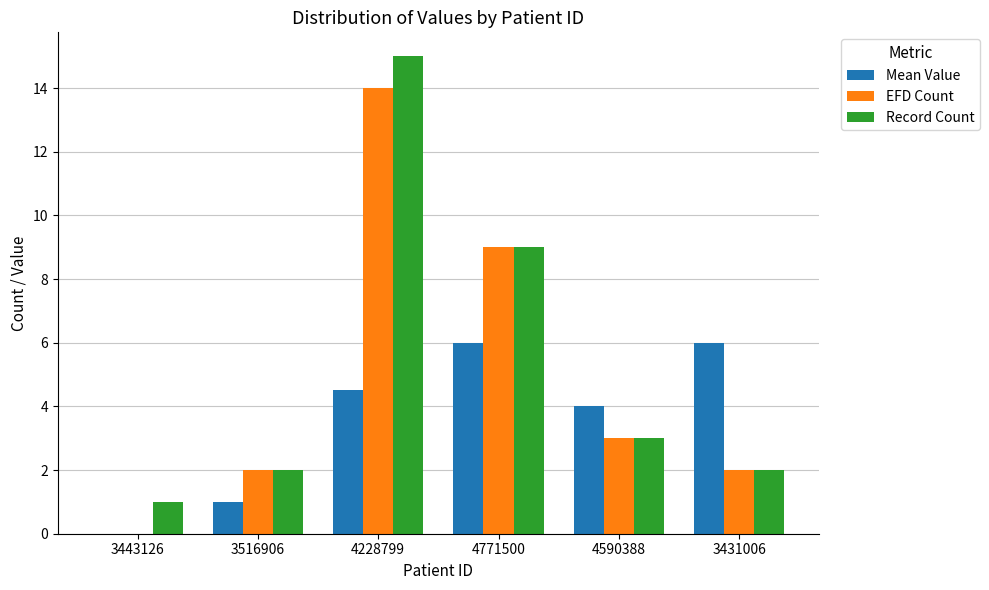

Between 3443126 and 3431006, which series saw the biggest shift?

Mean Value